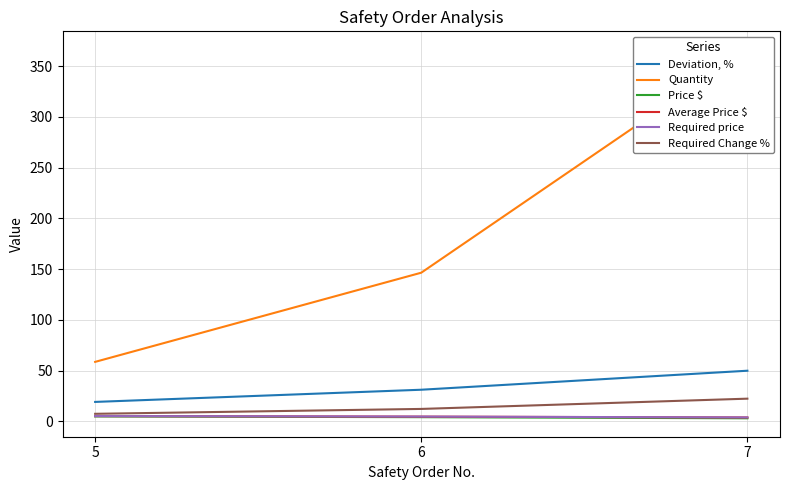

List the series in order of their peak value, lowest first.

Price $, Average Price $, Required price, Required Change %, Deviation, %, Quantity